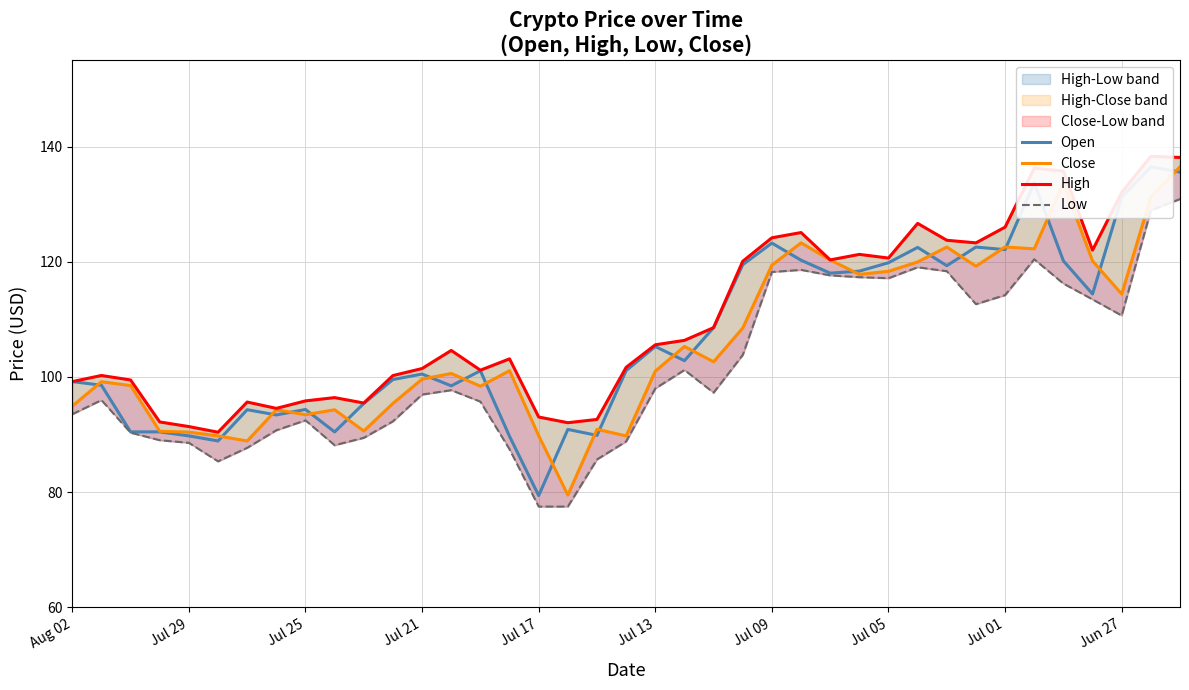

What is the sum of all High values?

4295.3